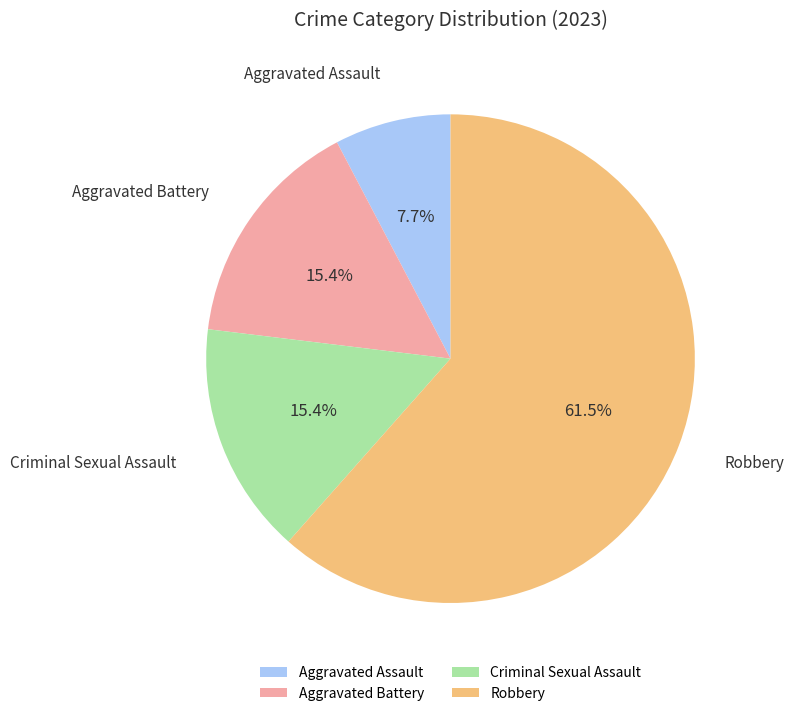

How many segments does this pie chart have?

4